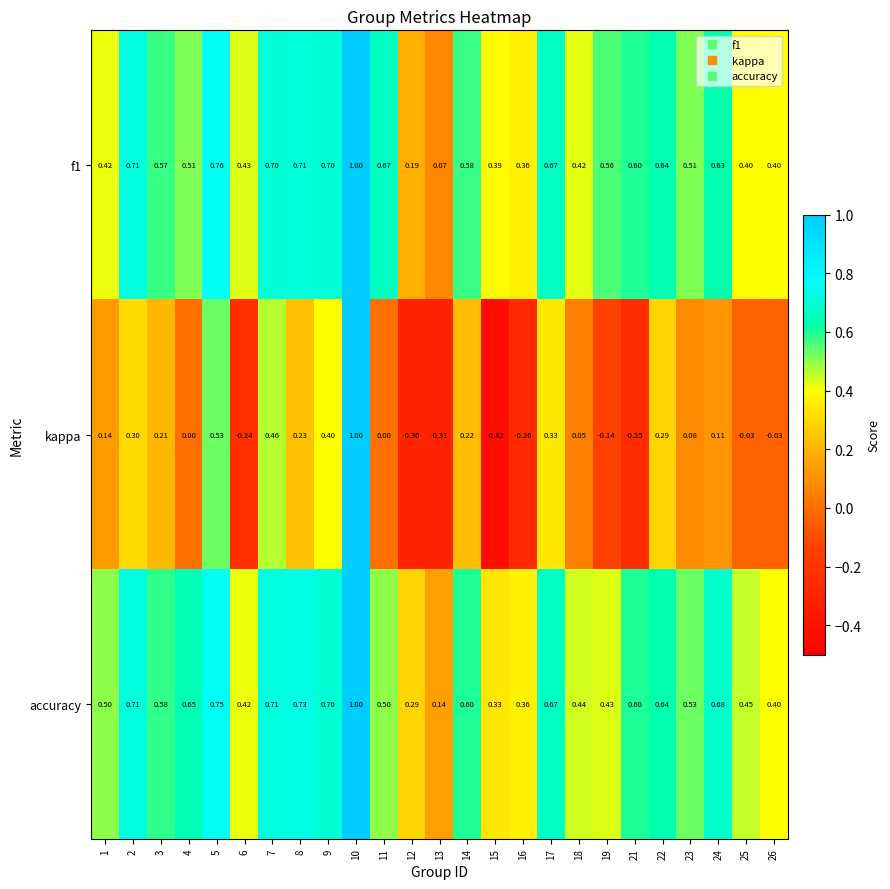

What is the difference between the highest and lowest values at 22?

0.4